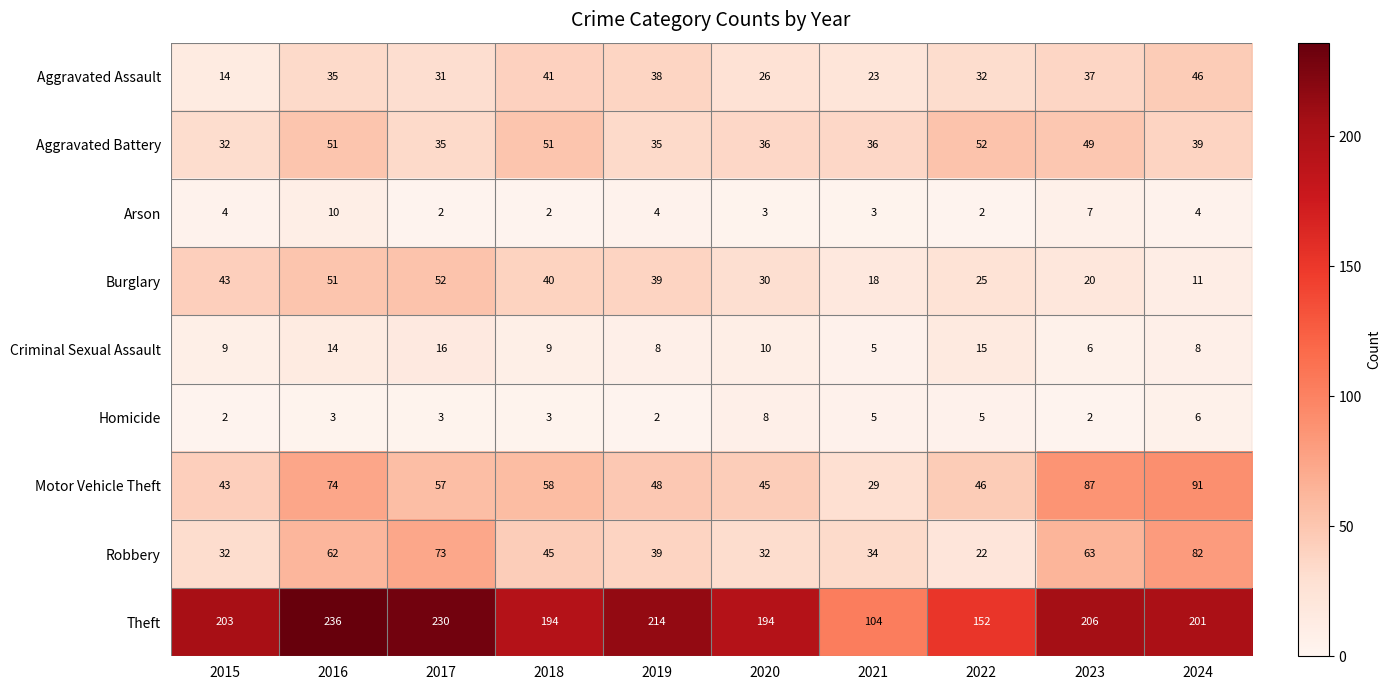

What value does the Criminal Sexual Assault series have at 2017, to the nearest 10?

20